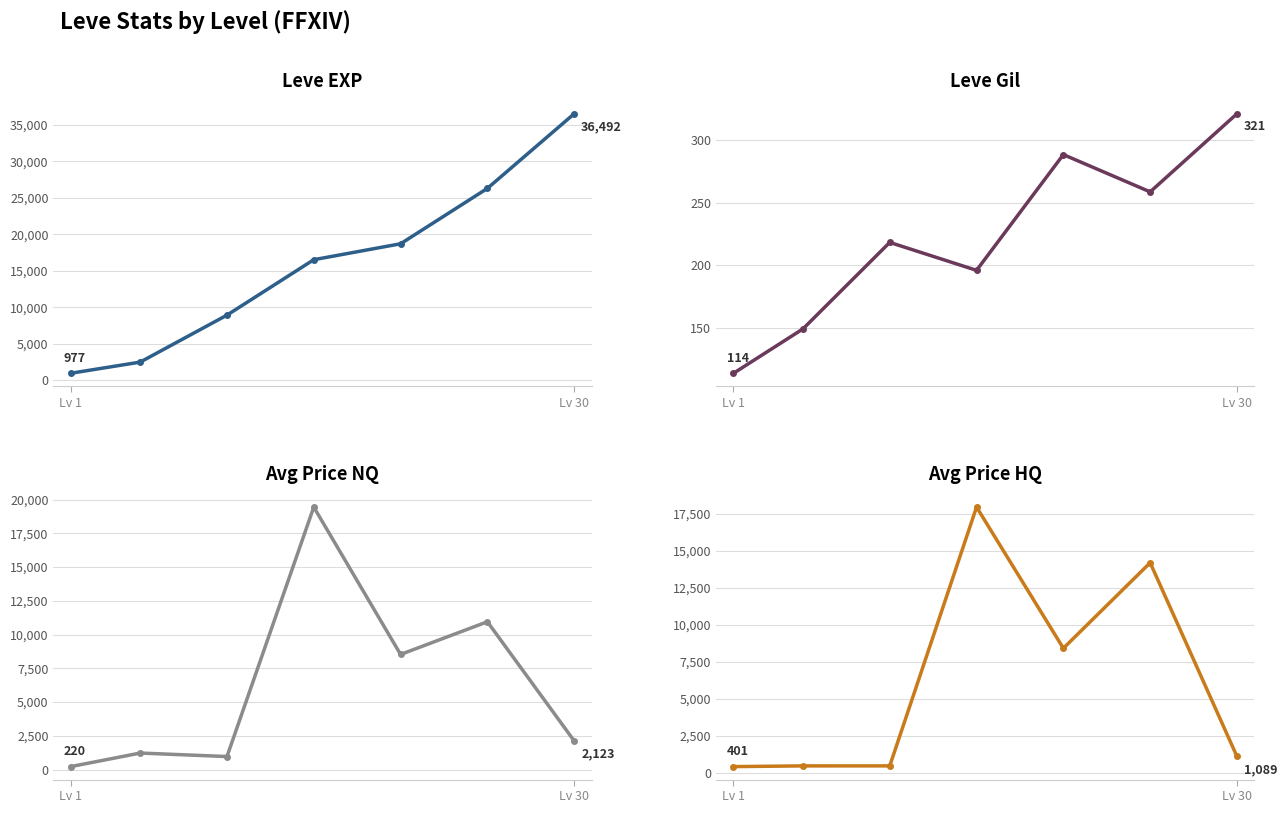

What is the lowest value of the Leve EXP series?

976.7